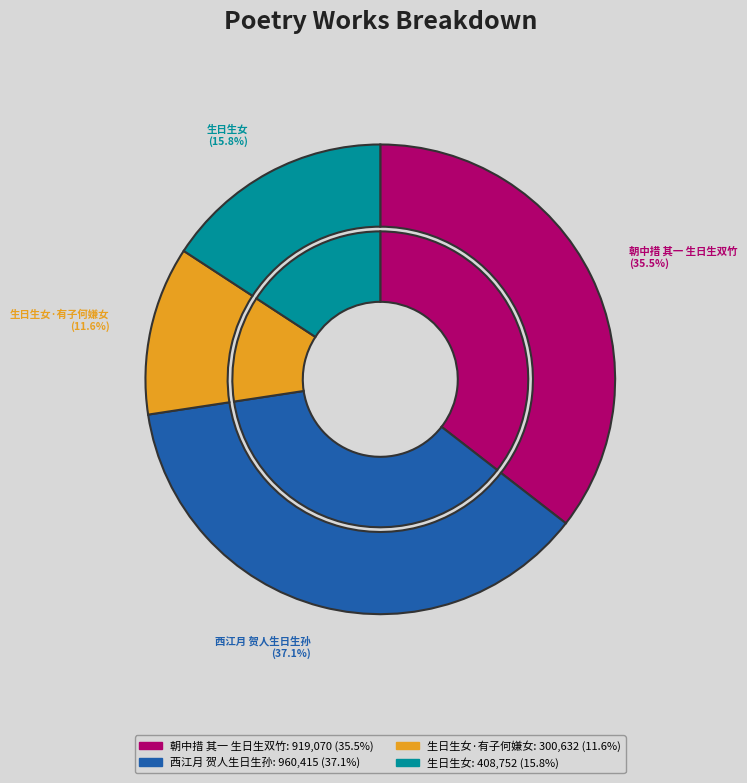

The 朝中措 其一 生日生双竹 slice represents 22% of the pie. True or false?

False